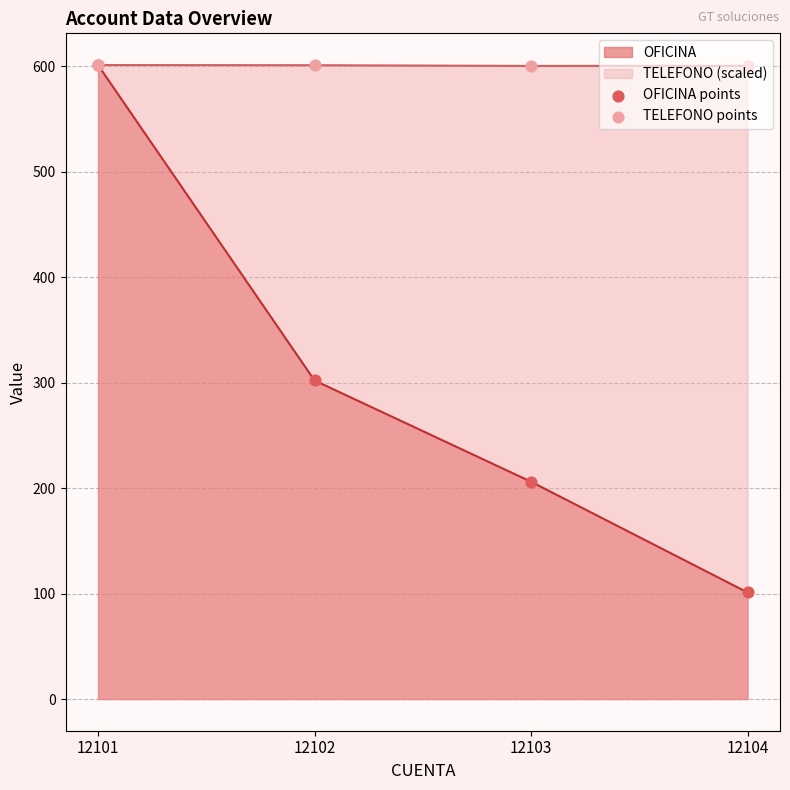

Which series contains the highest Y value?

OFICINA points